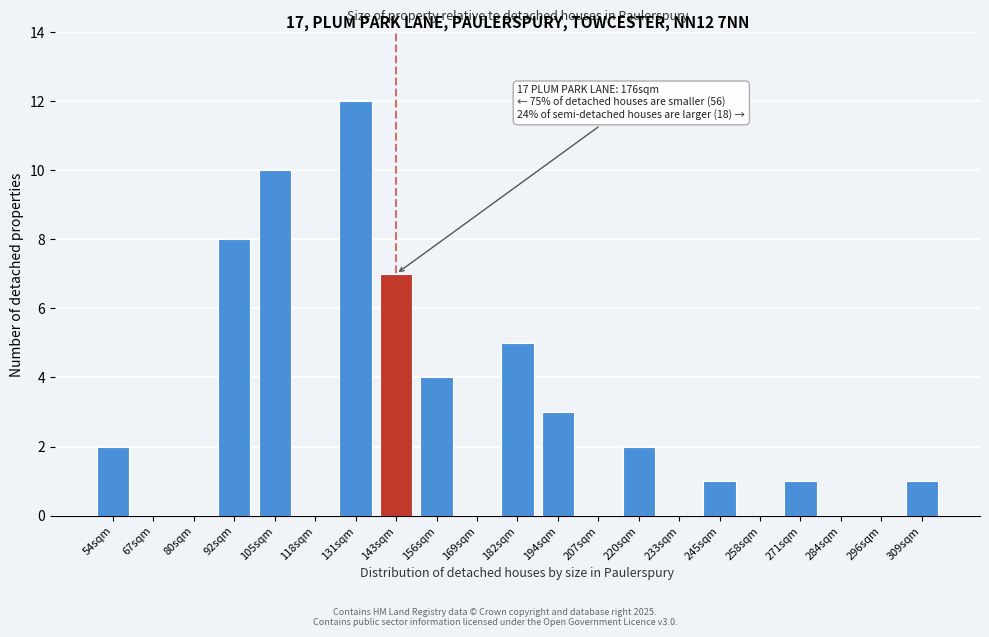

Reading left to right, transcribe all the data shown in this chart.

54sqm=2	67sqm=0	80sqm=0	92sqm=8	105sqm=10	118sqm=0	131sqm=12	143sqm=7	156sqm=4	169sqm=0	182sqm=5	194sqm=3	207sqm=0	220sqm=2	233sqm=0	245sqm=1	258sqm=0	271sqm=1	284sqm=0	296sqm=0	309sqm=1